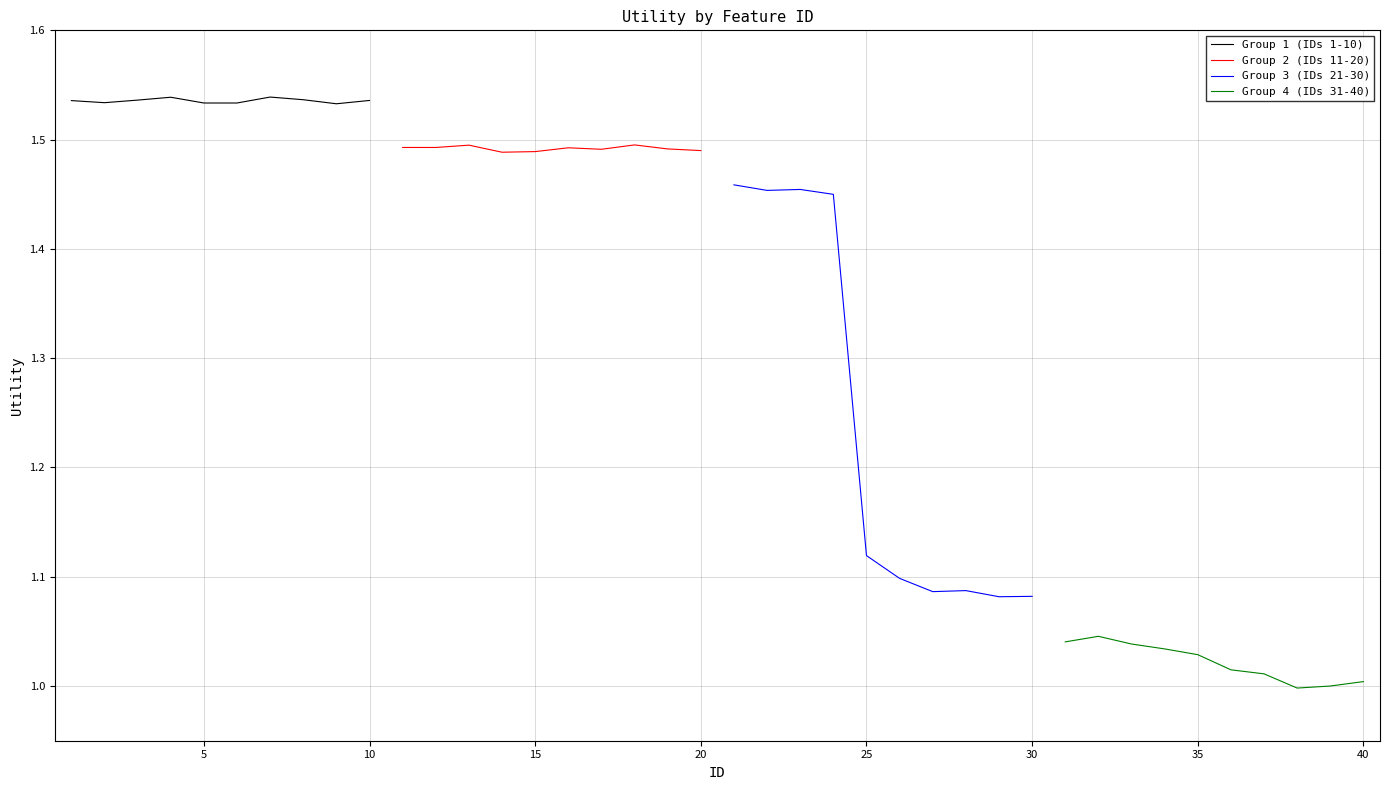

True or false: Group 4 (IDs 31-40) and Group 3 (IDs 21-30) cross at least once.

False